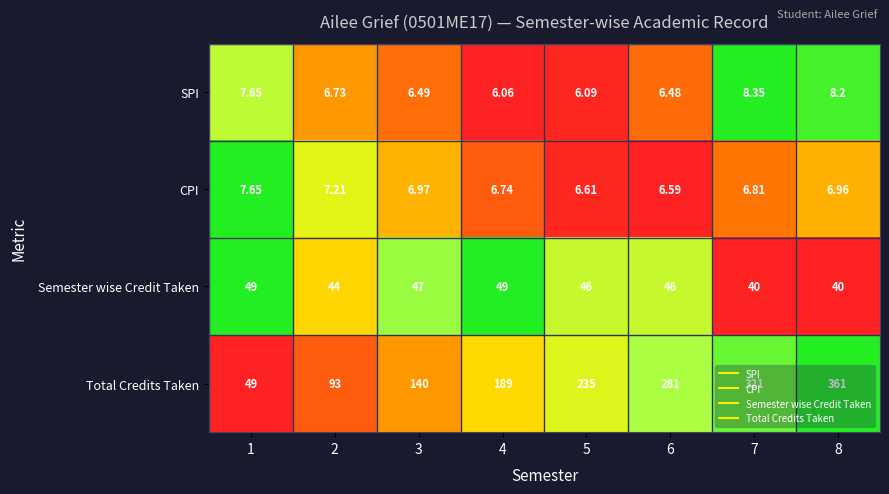

List the series in order of their peak value, highest first.

Total Credits Taken, Semester wise Credit Taken, SPI, CPI